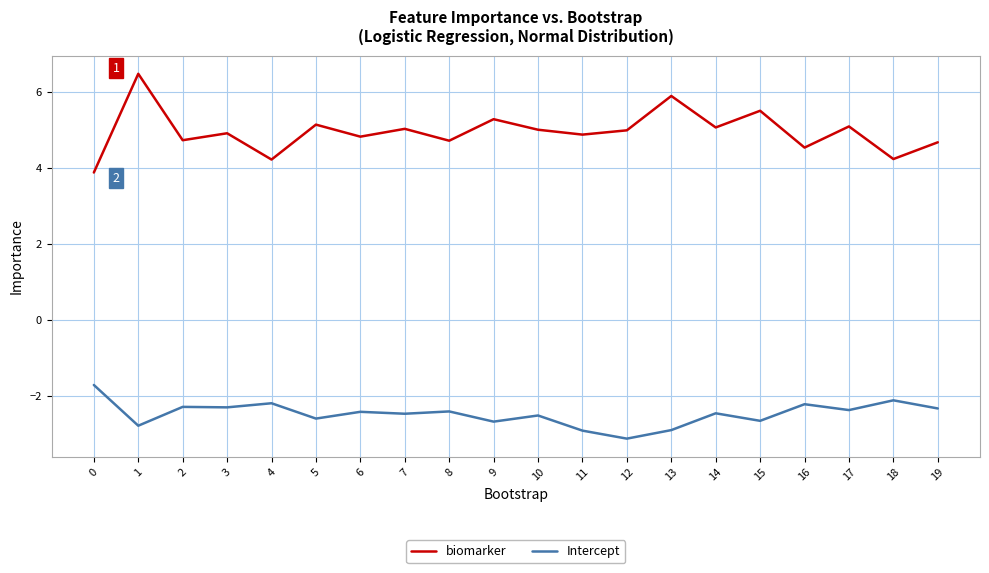

What is the sum of the Intercept values at 14 and 9?

-5.1